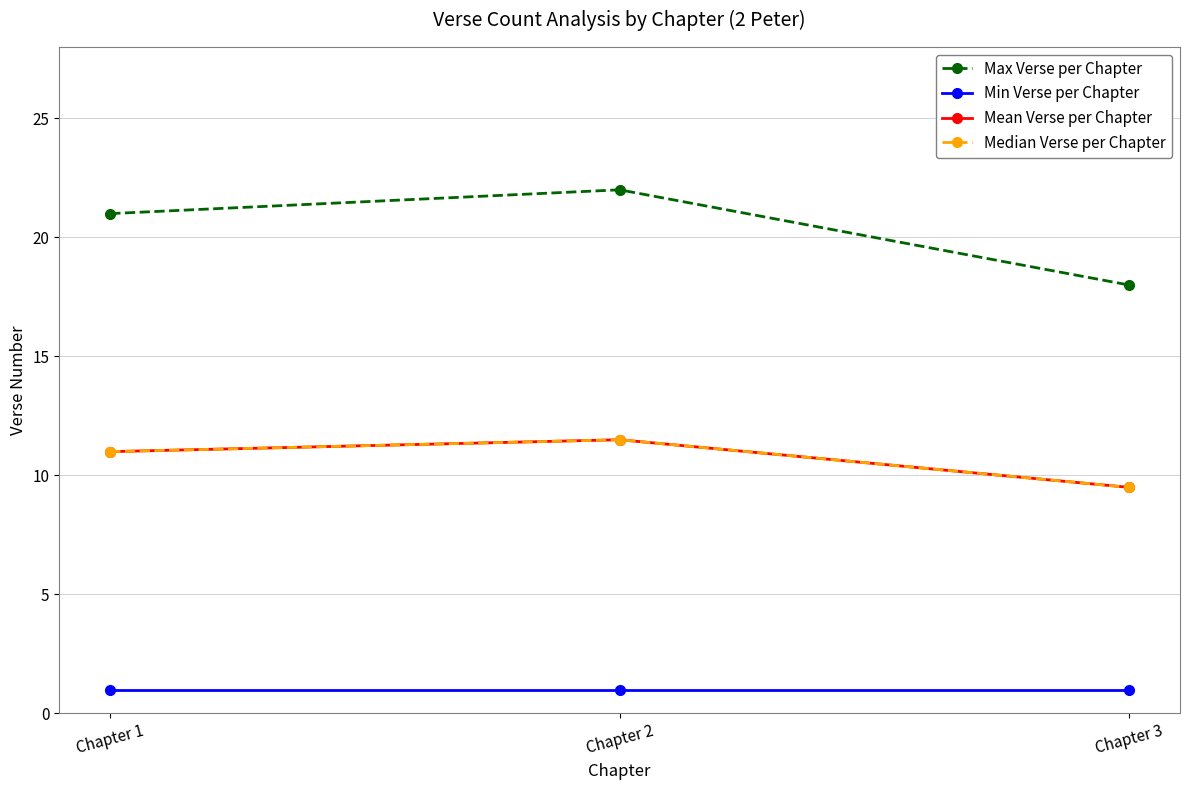

Is this an area chart (filled region under the line)?

No